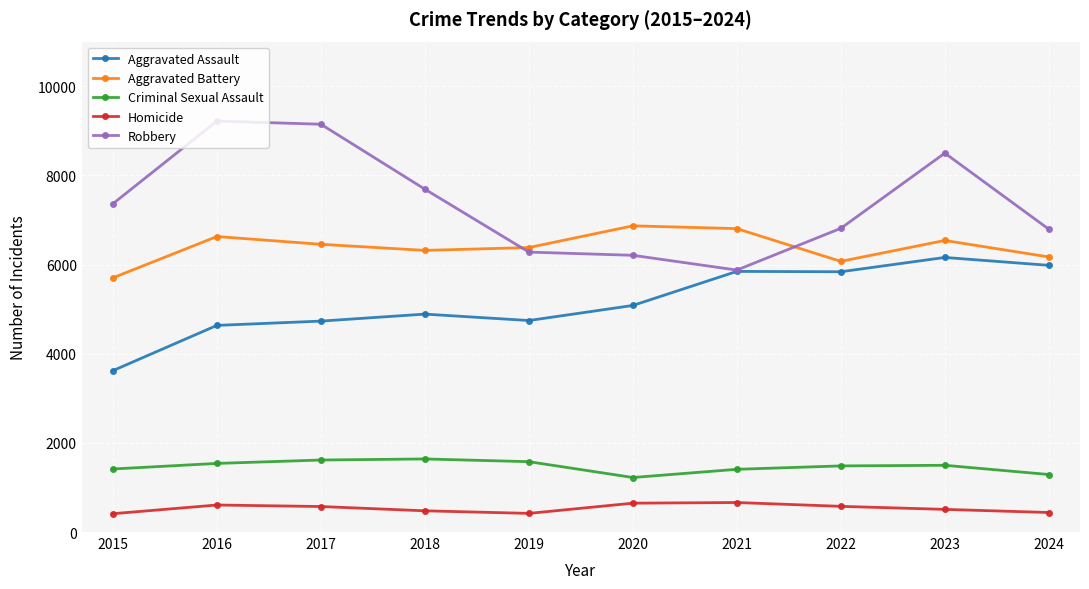

True or false: Criminal Sexual Assault has a value of 1539 at 2016.

True